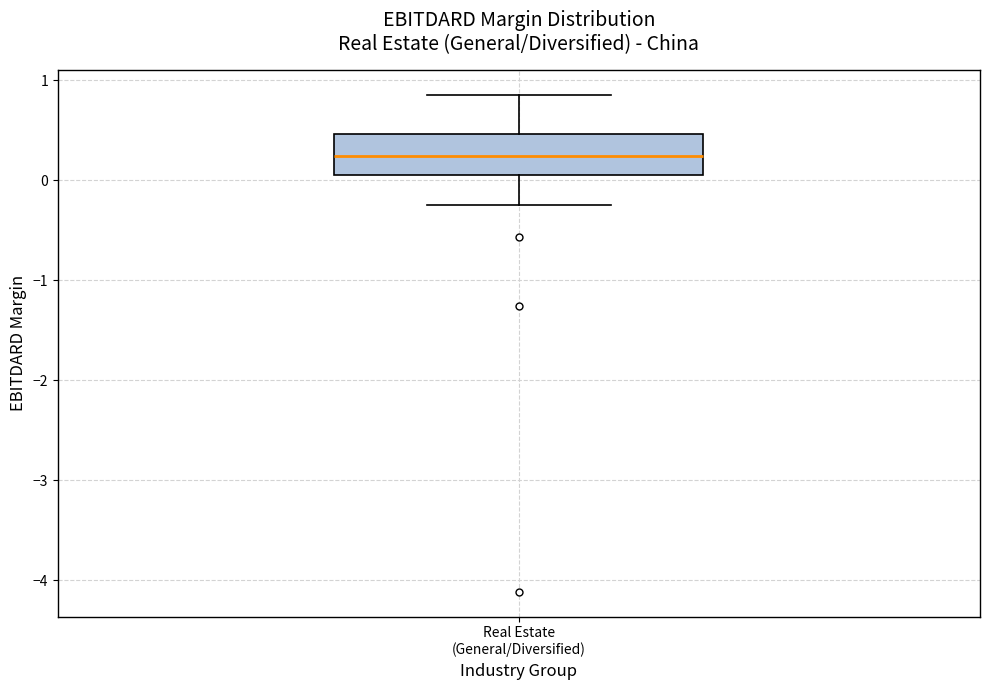

Transcribe this box plot: give where the median line is, the range the box spans, and where the two whiskers end, as read against the y-axis. The values are not printed on the chart, so give them approximately, as read against the axis.

median 0.2, box 0.1 to 0.5, whiskers -0.2 to 0.9